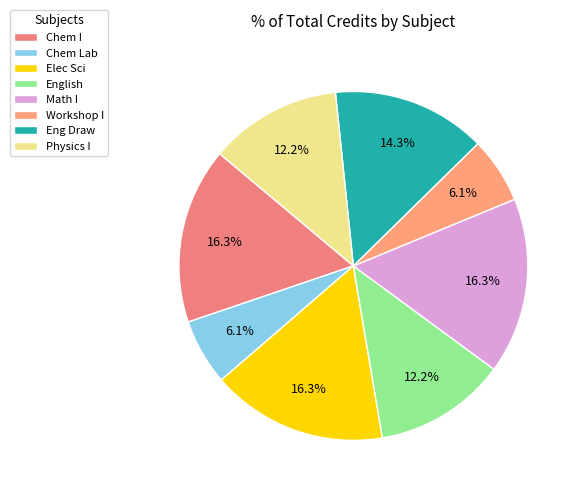

How many segments does this pie chart have?

8